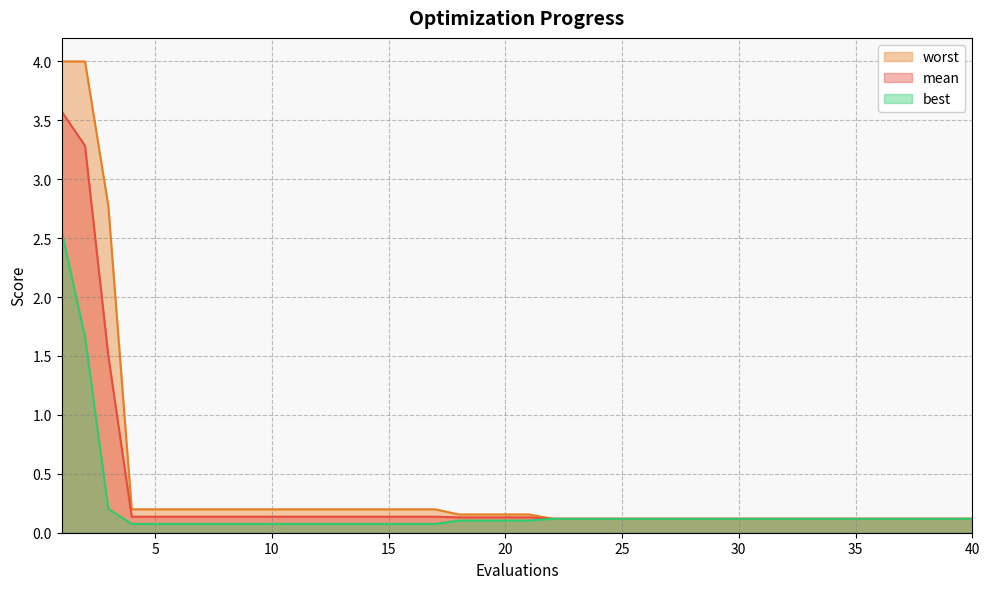

What are all the series names shown in the legend?

worst, mean, best